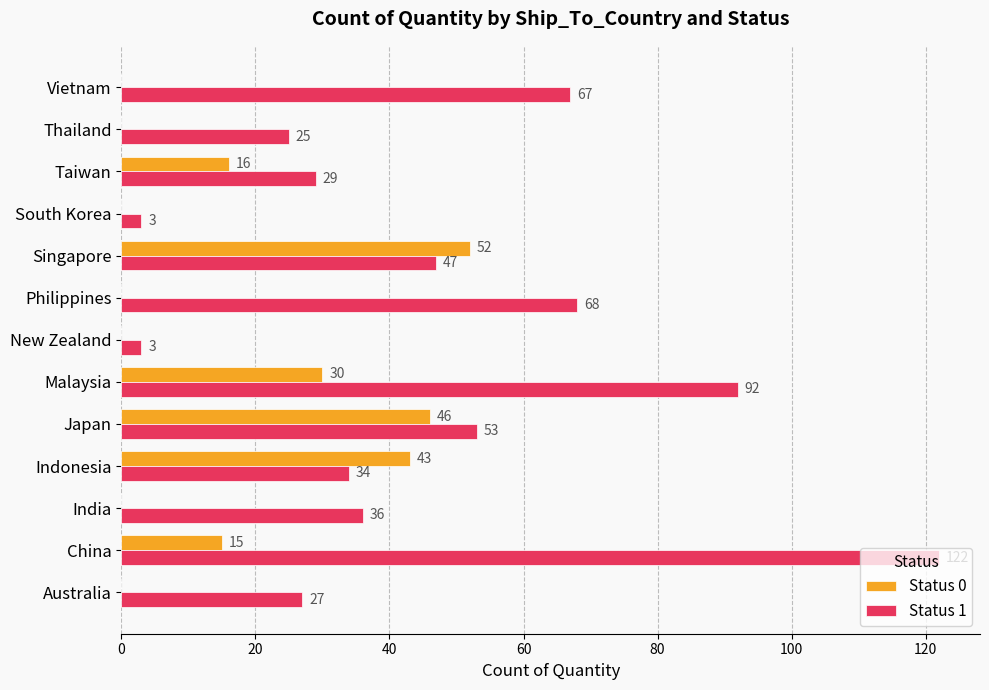

What value does the Status 1 series have at Indonesia?

34